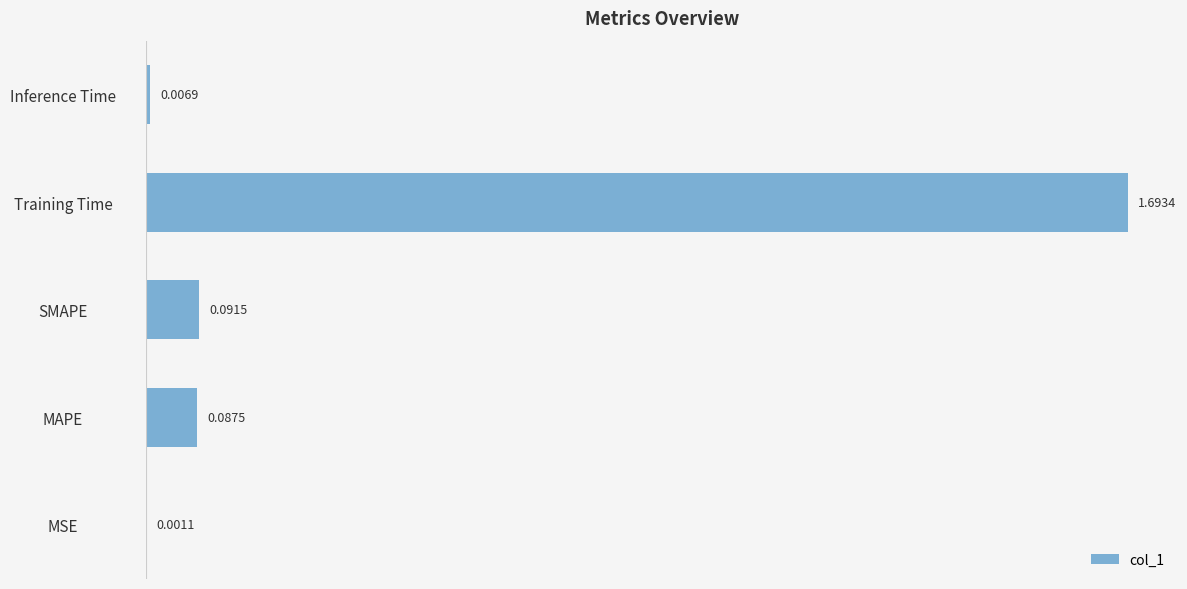

What is the greatest value displayed?

1.7